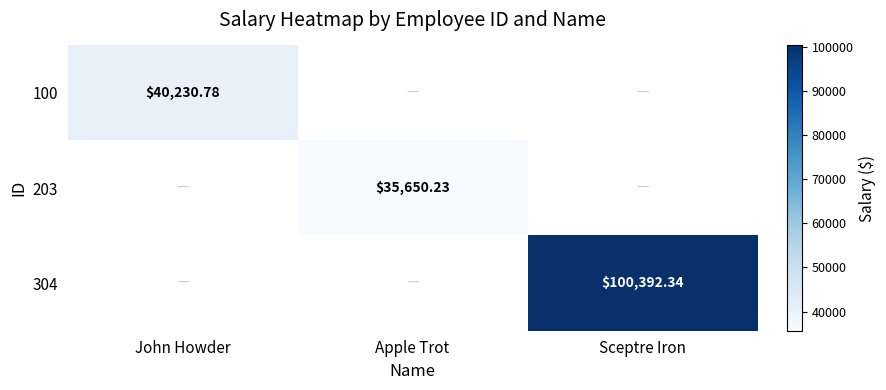

Which label corresponds to the largest value in the chart?

Sceptre Iron